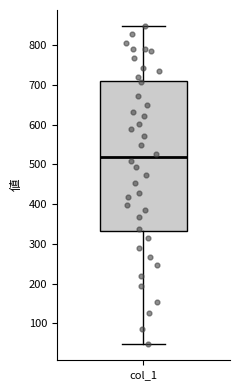

Transcribe this box plot: give where the median line is, the range the box spans, and where the two whiskers end, as read against the y-axis. The values are not printed on the chart, so give them approximately, as read against the axis.

median 520, box 330 to 710, whiskers 50 to 850